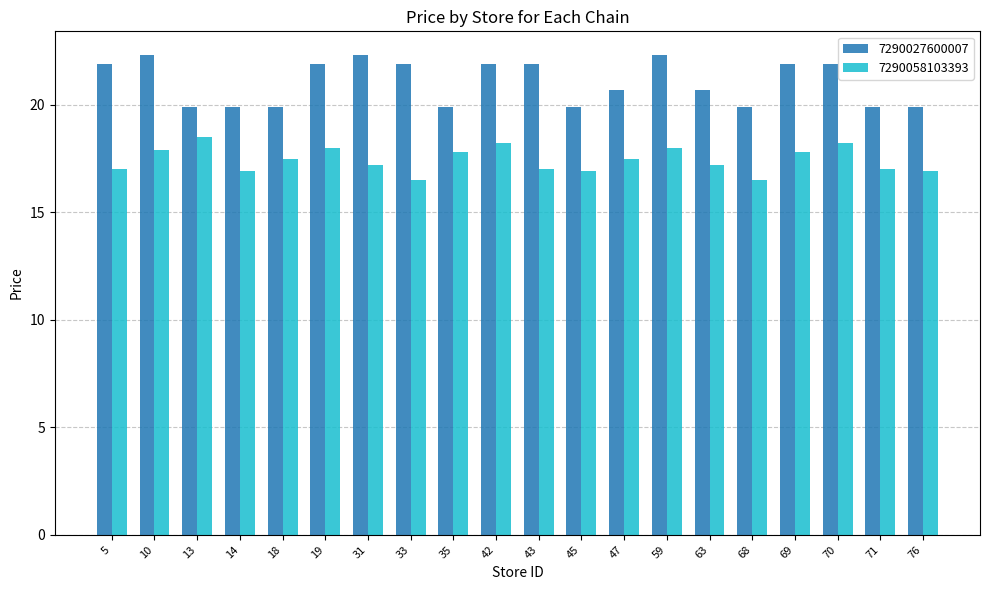

At which label does 7290027600007 first exceed 21?

5